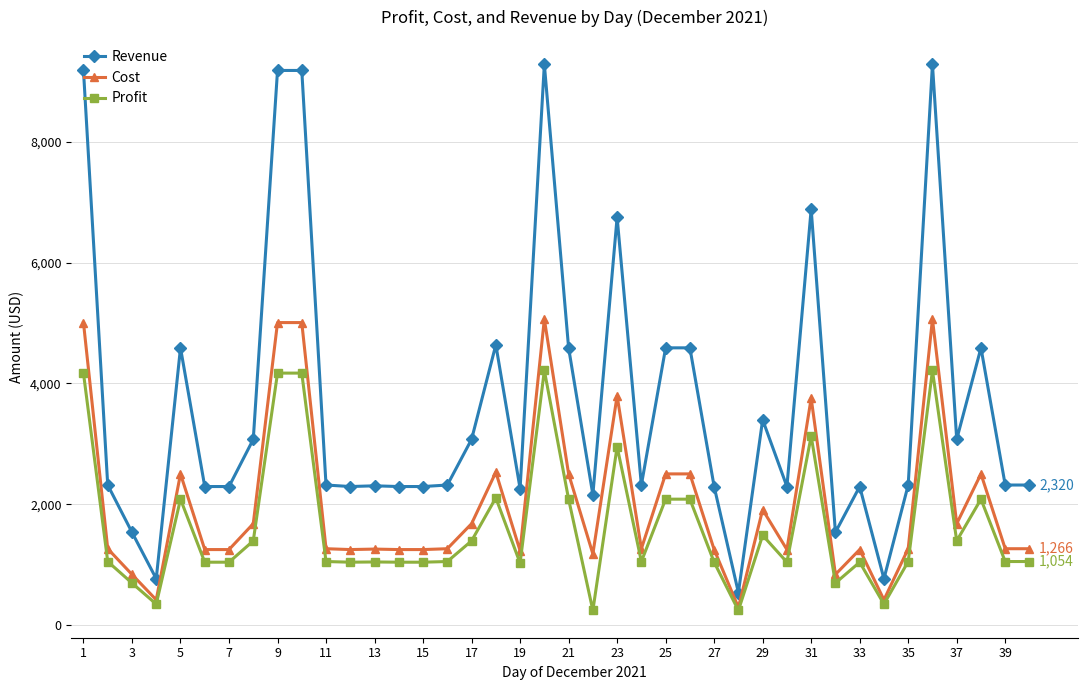

What is the minimum value for Profit?

245